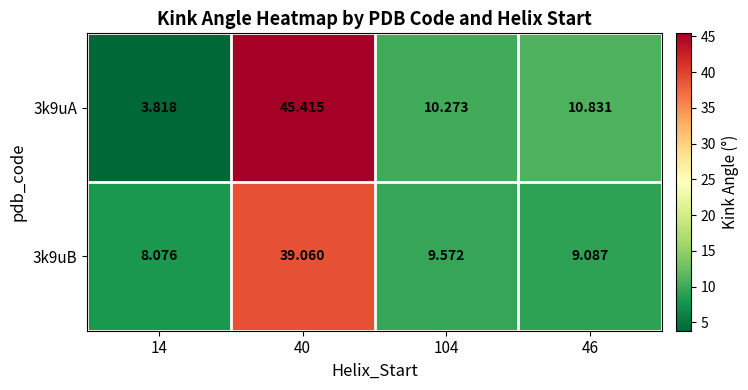

What is the spread (max minus min) of values at 104?

0.7